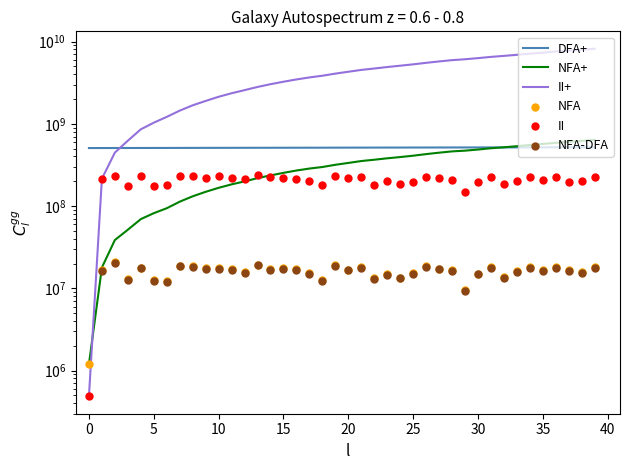

What are all the series names shown in the legend?

DFA+, NFA+, II+, NFA, II, NFA-DFA